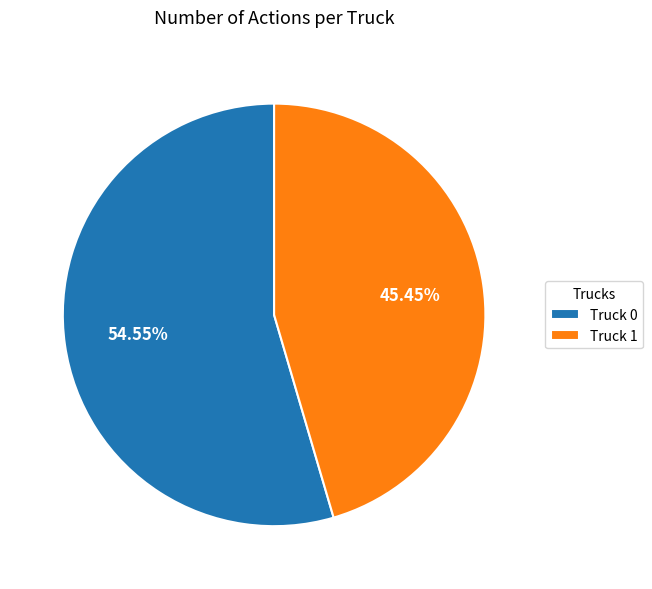

Does any single category account for the majority?

Yes